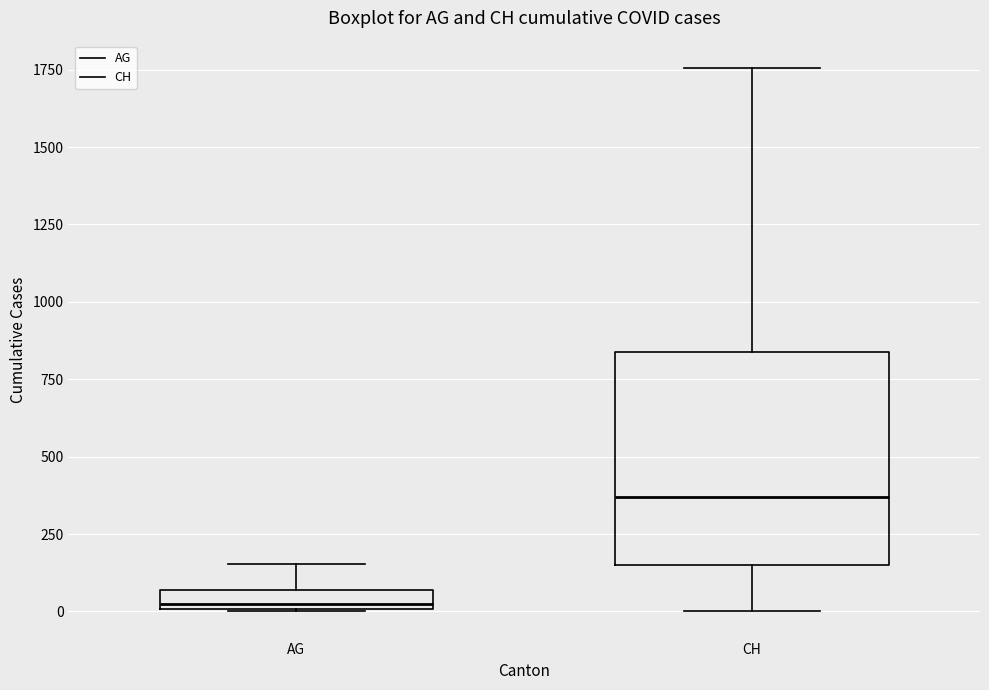

Where does the upper whisker of the box for AG end on the y-axis? The values are not printed on the chart, so give them approximately, as read against the axis.

150